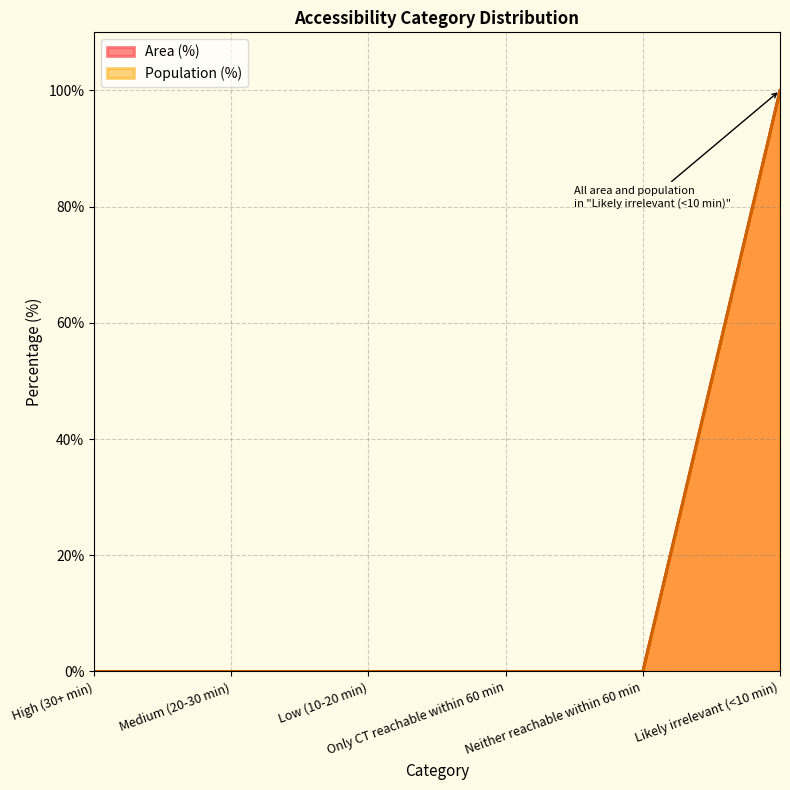

How many series are shown in this chart?

2